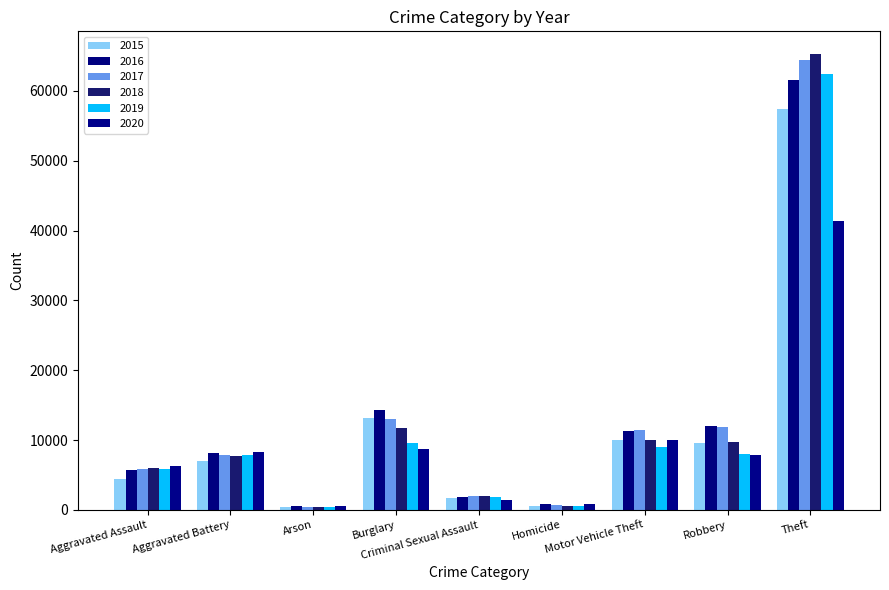

True or false: 2019 has a value of 498 at Homicide.

True